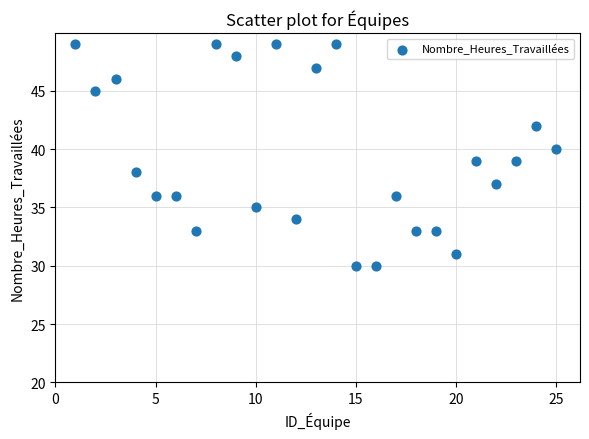

What is the range of X values (max minus min)?

24